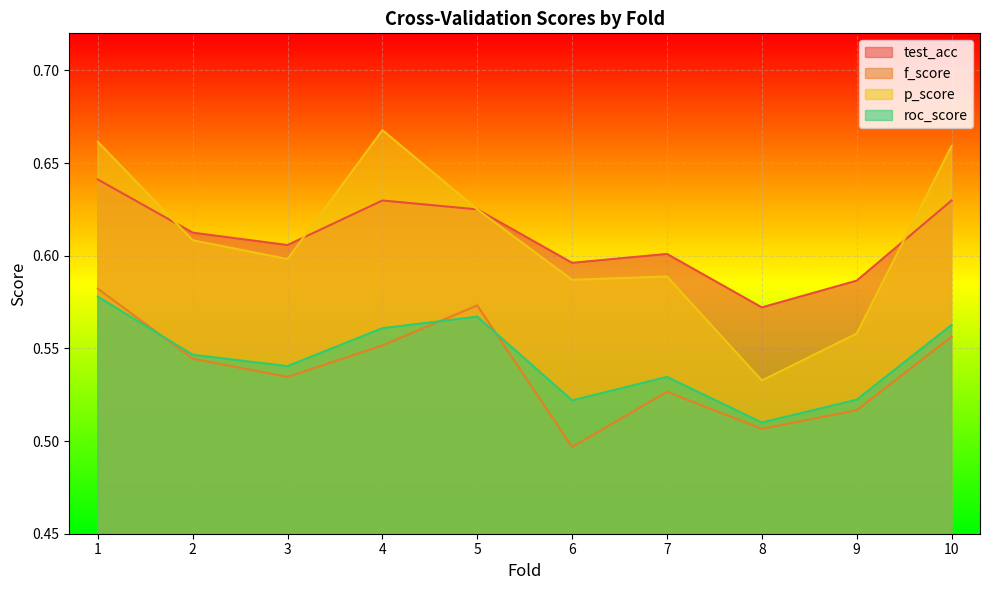

The p_score series shows 0.4 at 4. True or false?

False